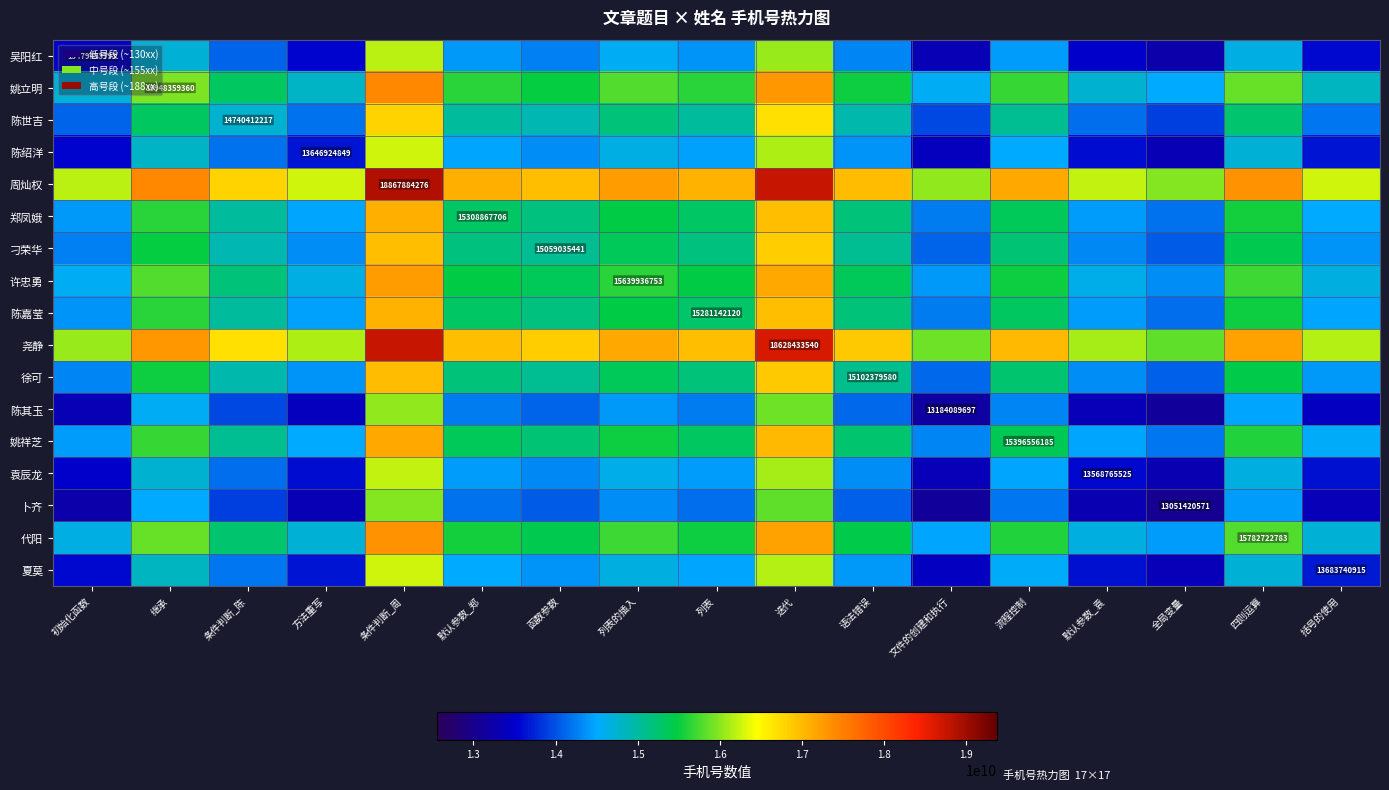

At 语法错误, list the series in order from smallest to largest.

卜齐, 陈其玉, 吴阳红, 袁辰龙, 陈绍洋, 夏莫, 陈世吉, 刁荣华, 徐可, 陈嘉莹, 郑凤娥, 姚祥芝, 许忠勇, 代阳, 姚立明, 尧静, 周灿权